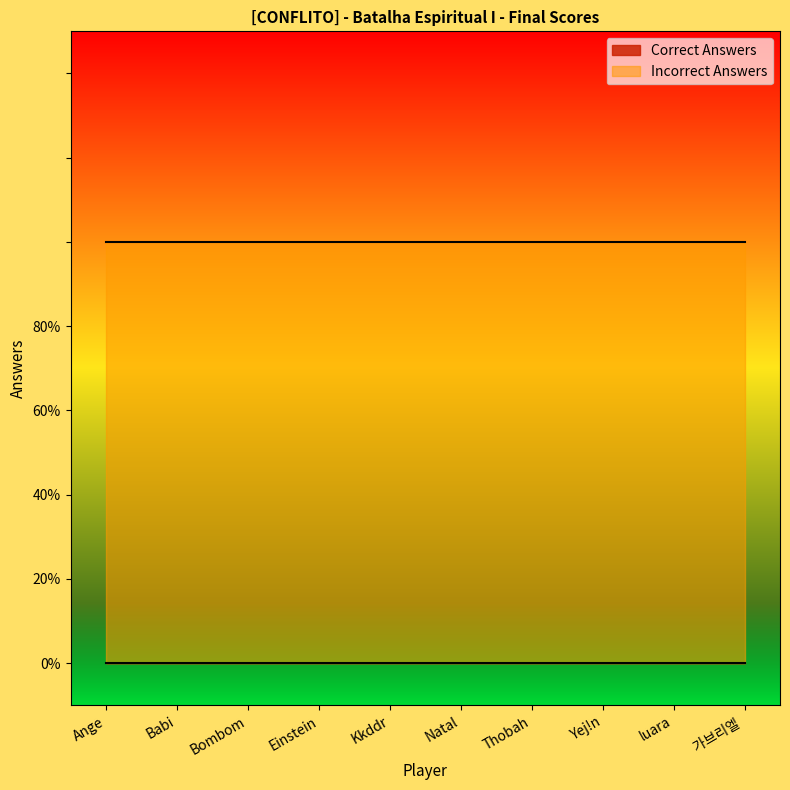

What is the minimum value for Incorrect Answers?

1